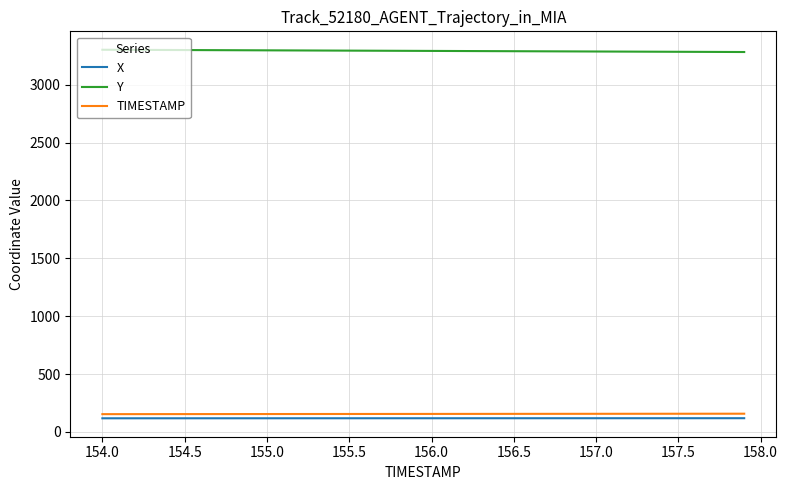

True or false: Y and TIMESTAMP intersect in this chart.

False